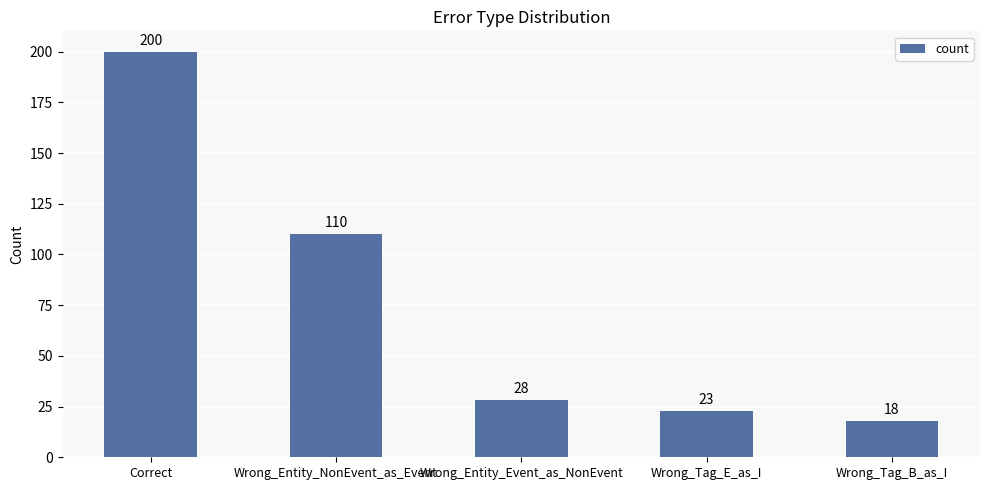

How many data points are less than 28?

2